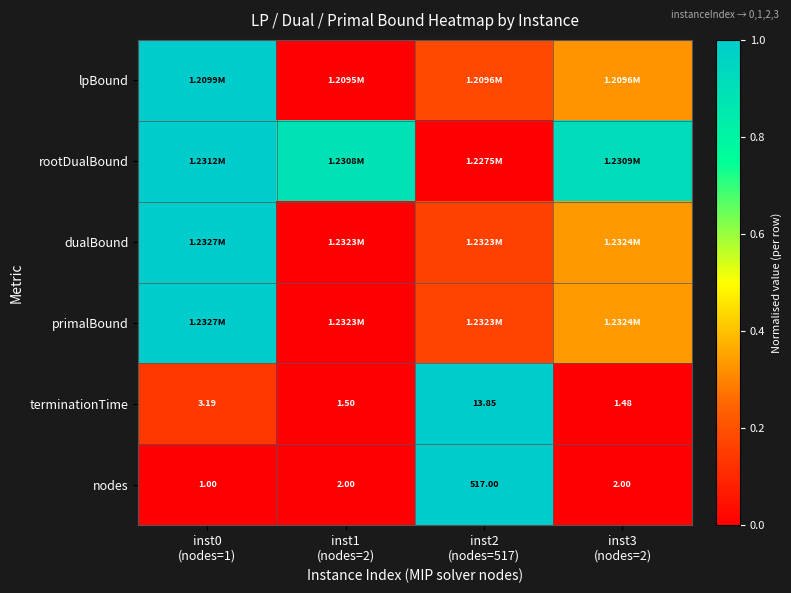

At which category is the sum across all series the highest?

inst0
(nodes=1)